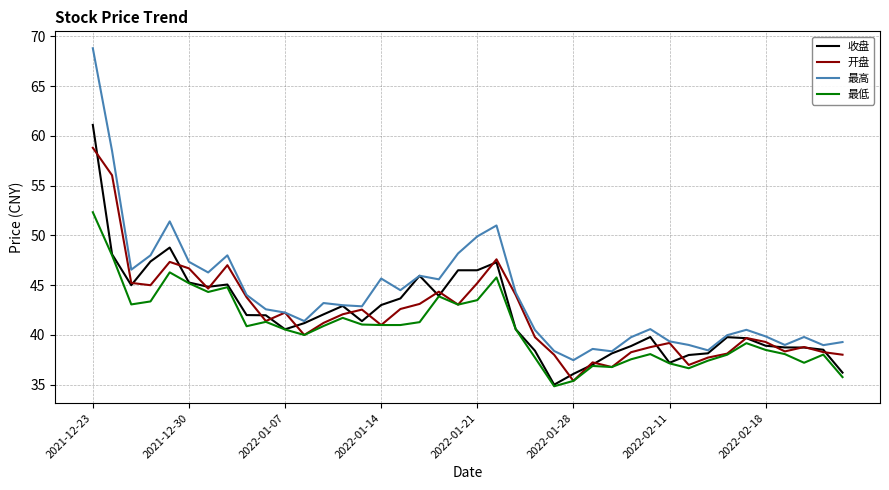

Which series has the largest range (max minus min)?

最高